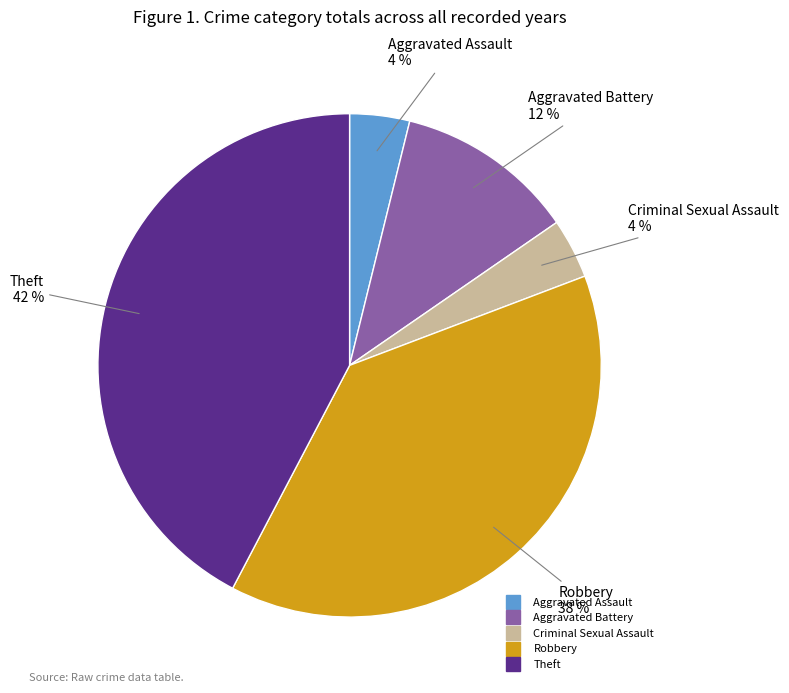

To the nearest percent, what is the average slice percentage?

20%